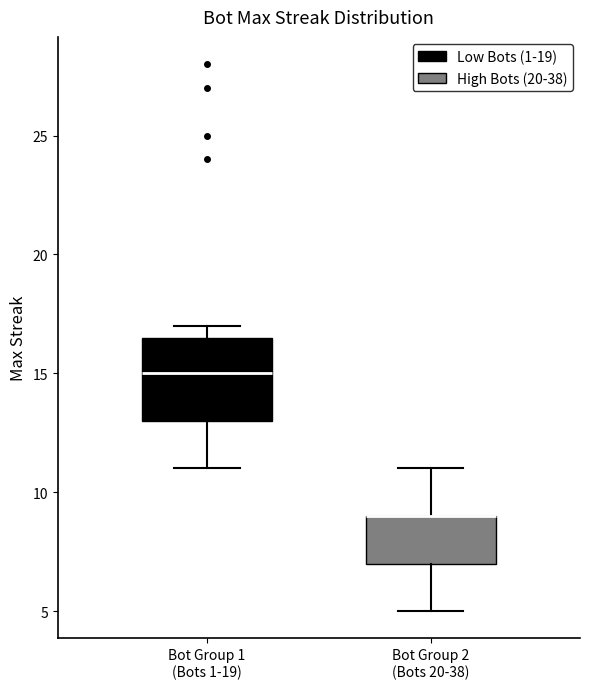

Which box is the tallest, from its lower edge to its upper edge?

Bot Group 1 (Bots 1-19)